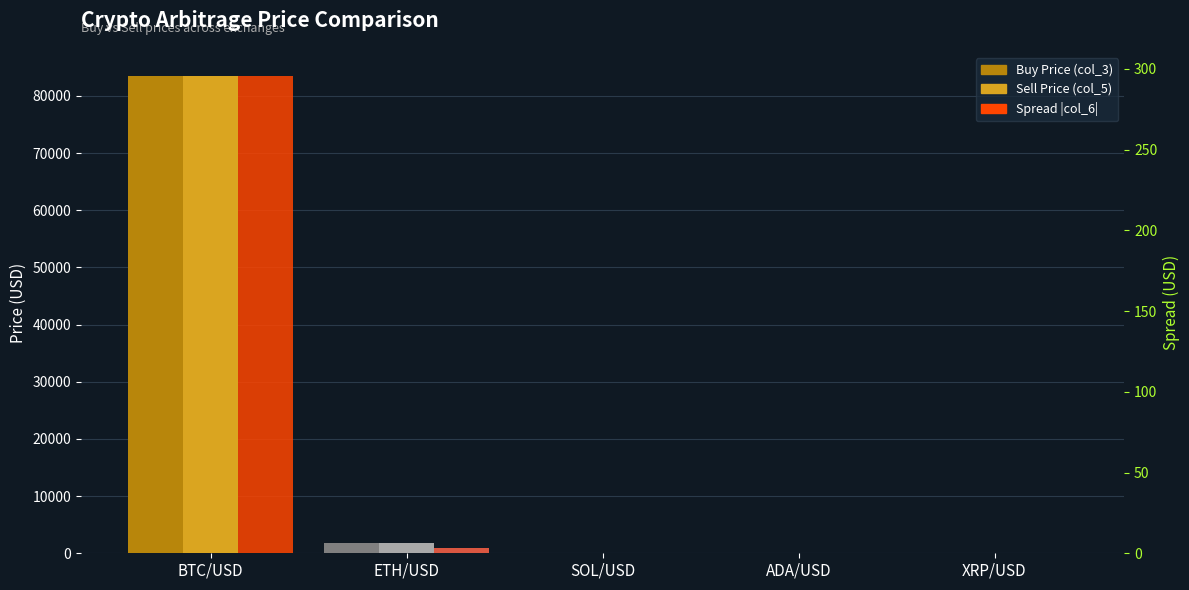

What is the greatest value displayed?

83521.6